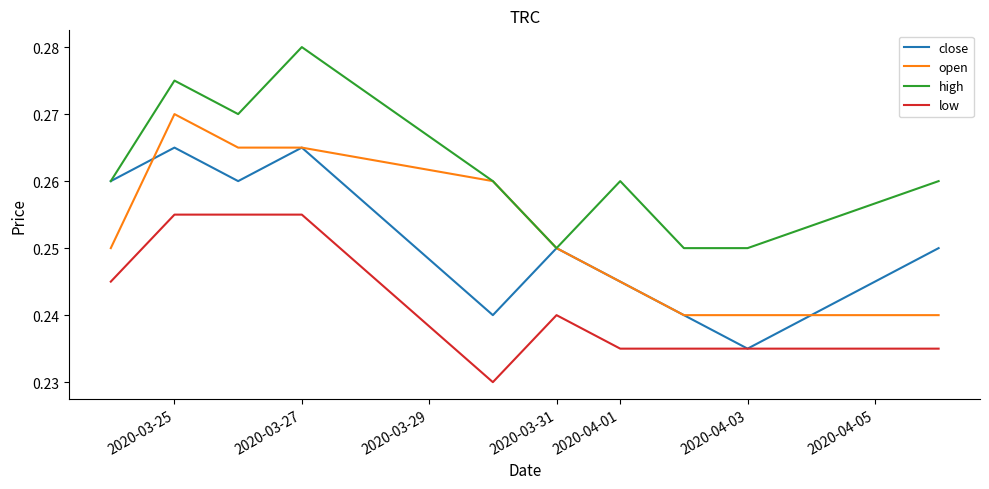

True or false: open and low intersect in this chart.

False